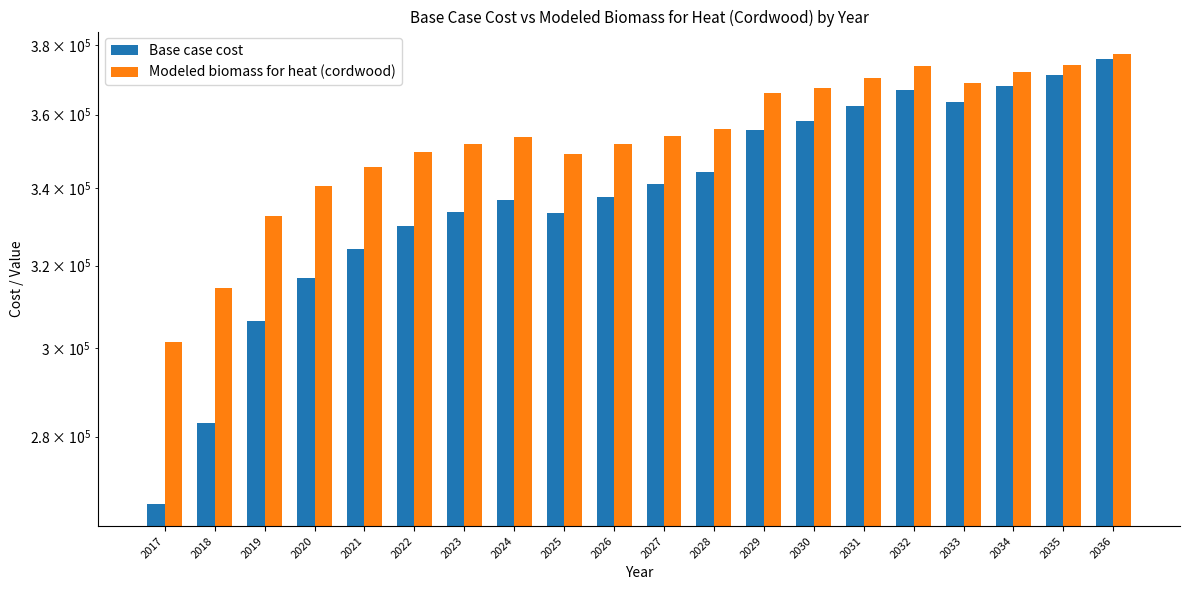

Is it true that Base case cost equals 440041.9 at 2017?

False